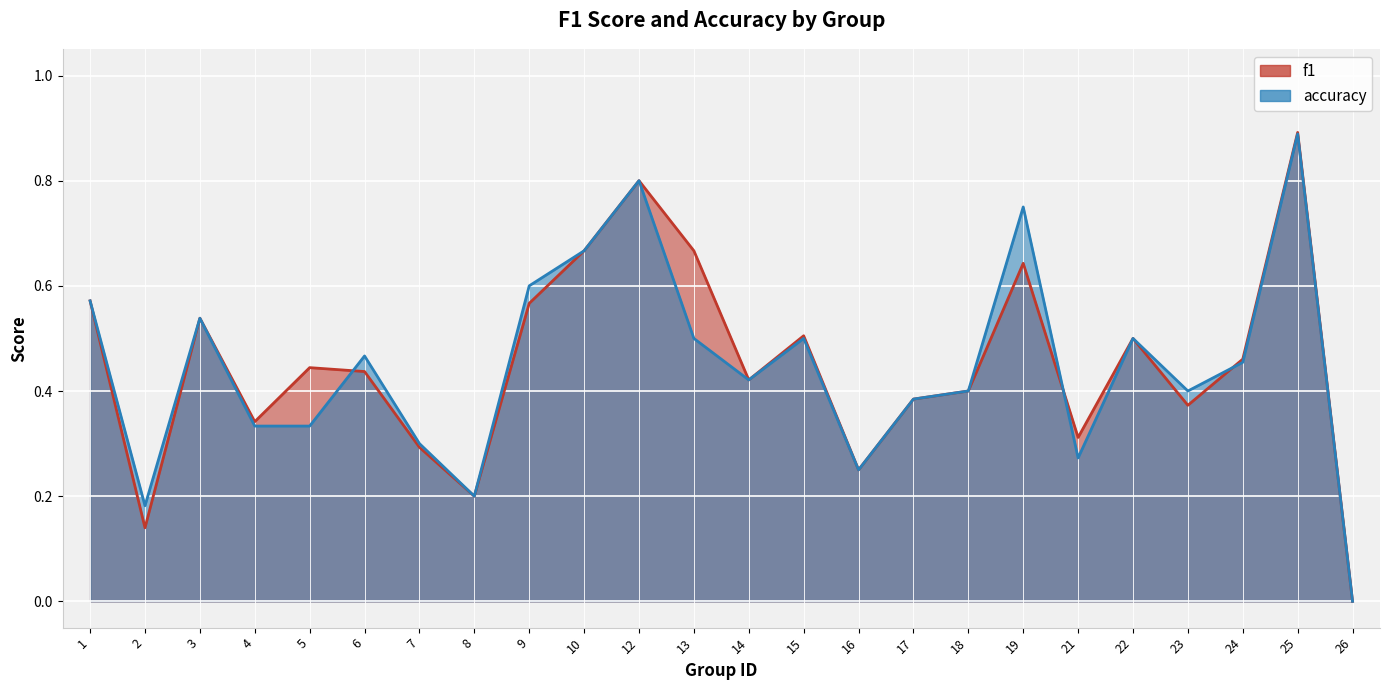

What is the value of the accuracy point at the 7th from the left?

0.3